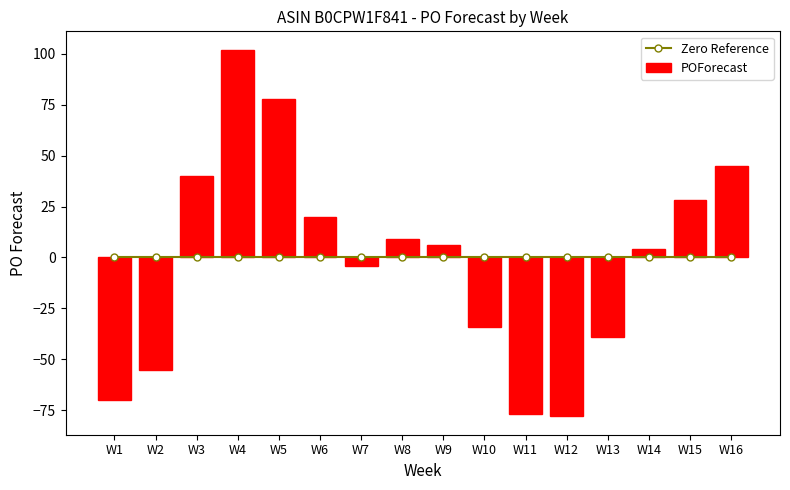

At how many categories does at least one series exceed 54?

2